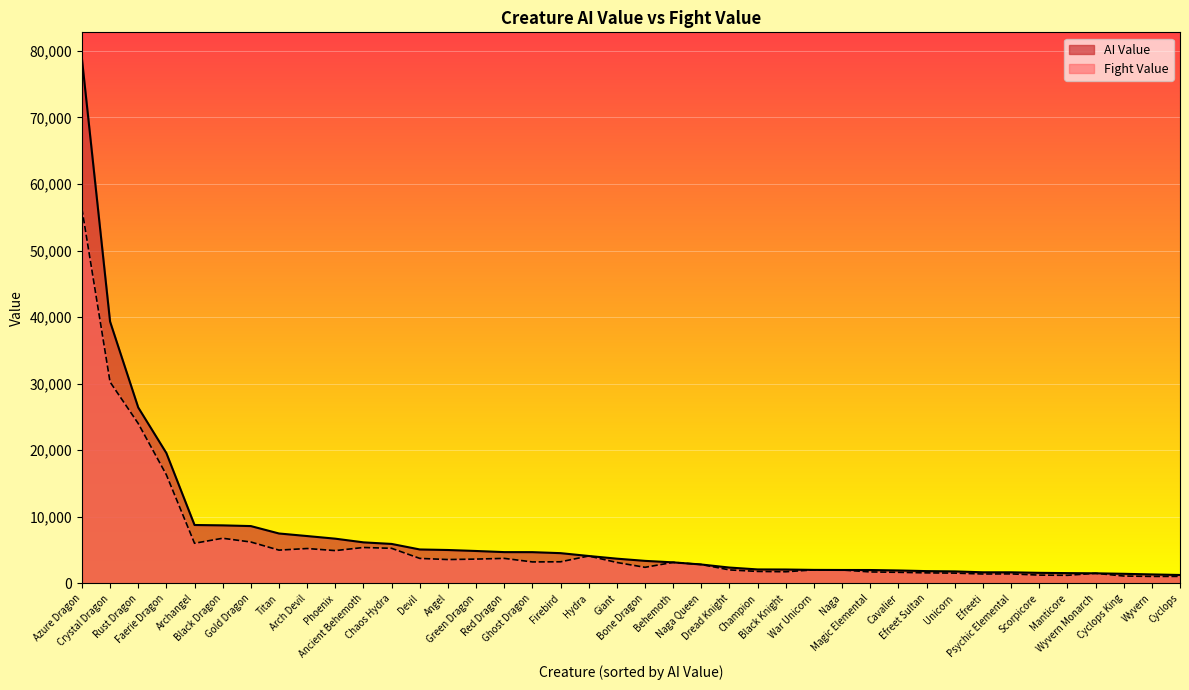

The value of Fight Value at Unicorn is 1548. True or false?

True